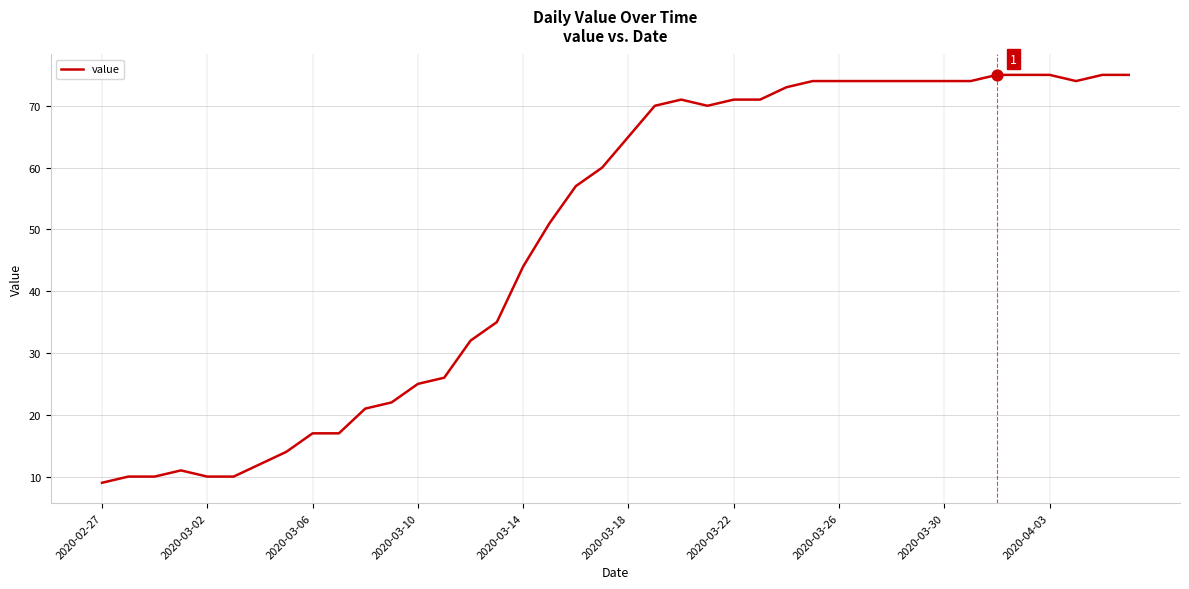

What is the minimum value shown in the chart?

9